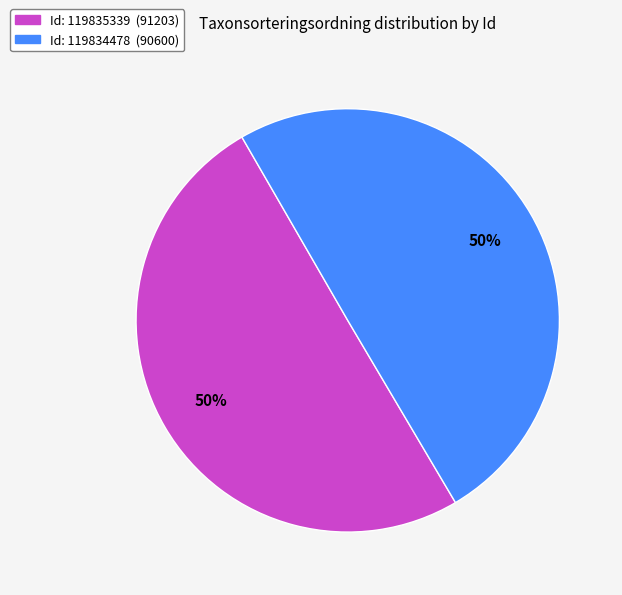

To the nearest percent, what is the average slice percentage?

50%